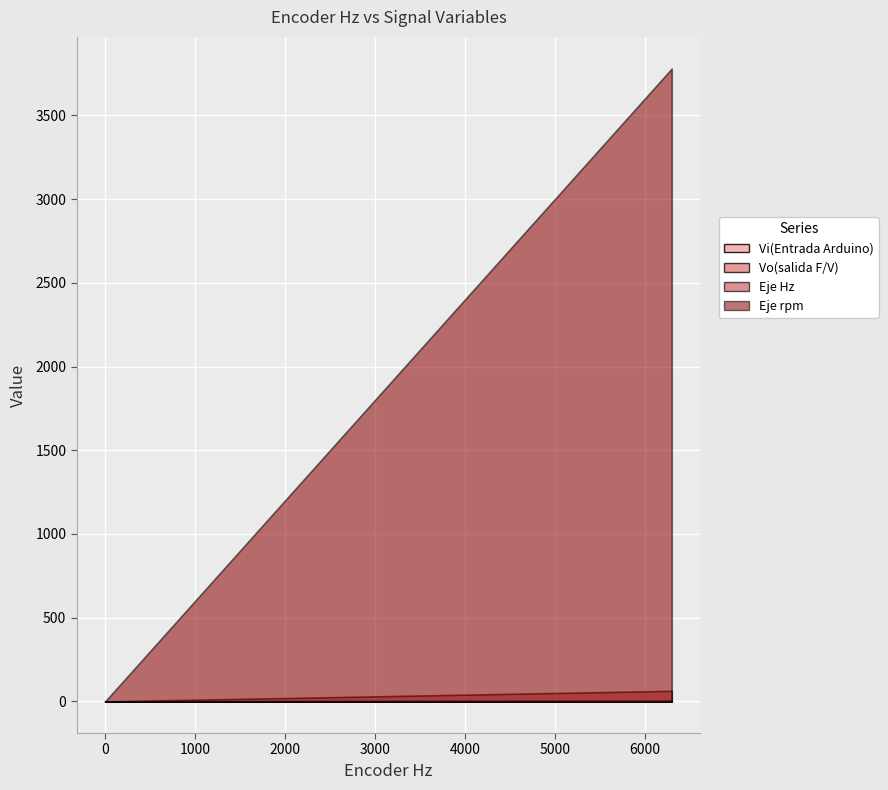

Reading left to right, what are all the values shown in this chart?

Vi(Entrada Arduino): 0=0.0	1=0.5	2=1.0	3=1.5	4=2.0	5=2.5	6=3.0	7=3.5	8=4.0	9=4.5	10=5.0
Vo(salida F/V): 0=0.0	1=0.7	2=1.4	3=2.2	4=2.9	5=3.7	6=4.4	7=5.2	8=5.9	9=6.5	10=7.0
Eje Hz: 0=0.0	1=6.1	2=12.8	3=19.5	4=26.0	5=33.0	6=40.0	7=46.2	8=52.7	9=58.5	10=63.0
Eje rpm: 0=0.0	1=366.0	2=768.0	3=1170.0	4=1560.0	5=1980.0	6=2400.0	7=2772.0	8=3162.0	9=3510.0	10=3780.0